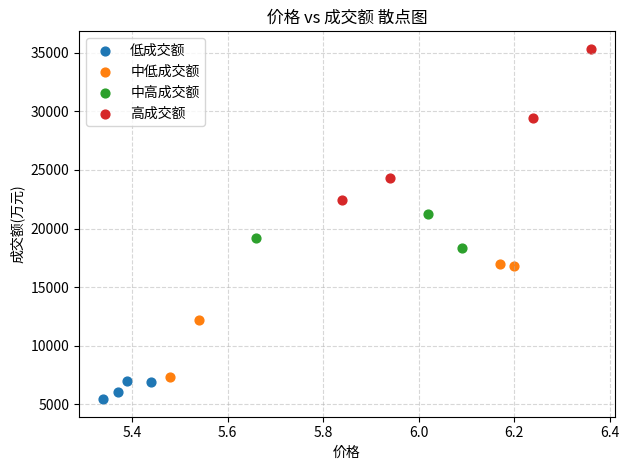

Which series has the widest spread of Y values?

高成交额